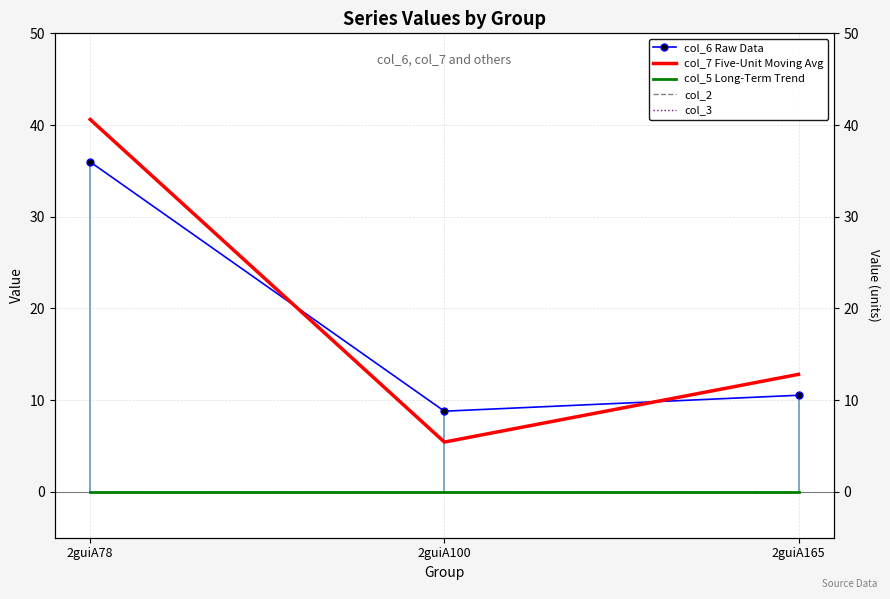

How many lines are shown in the chart?

5